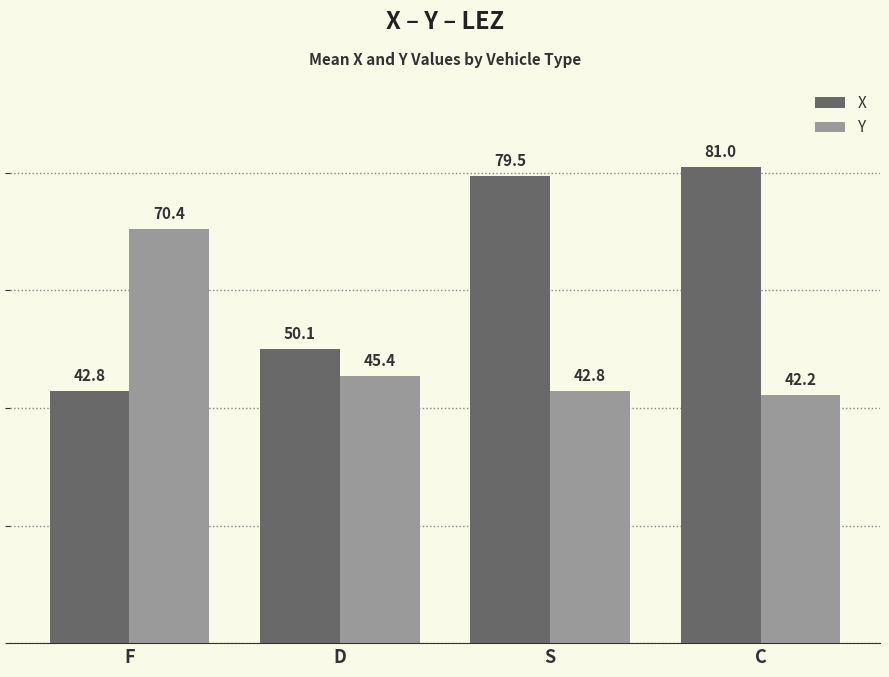

What is the greatest value displayed?

81.0